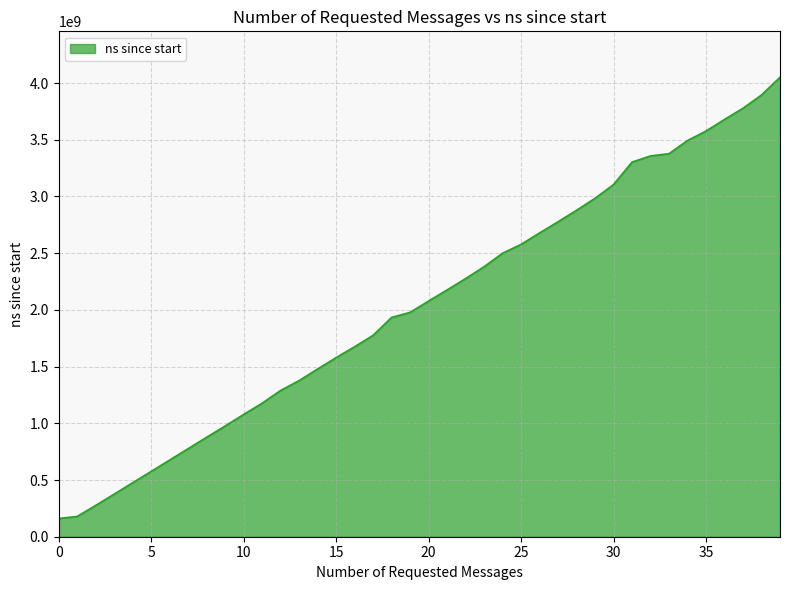

What is the difference between the maximum and minimum values?

3889833000